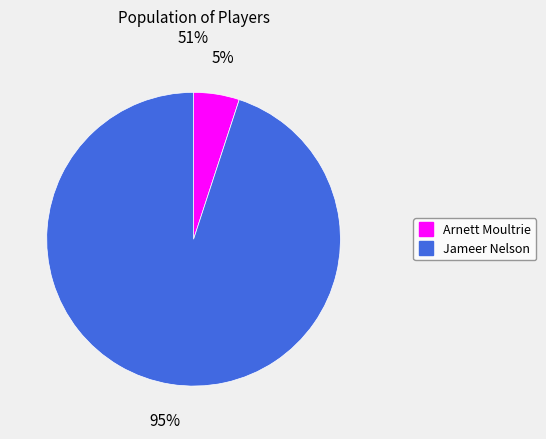

To the nearest percent, what portion does Arnett Moultrie represent?

5%